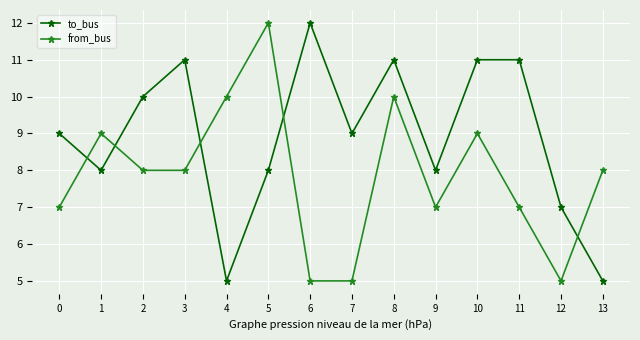

Does the chart have visible grid lines?

Yes